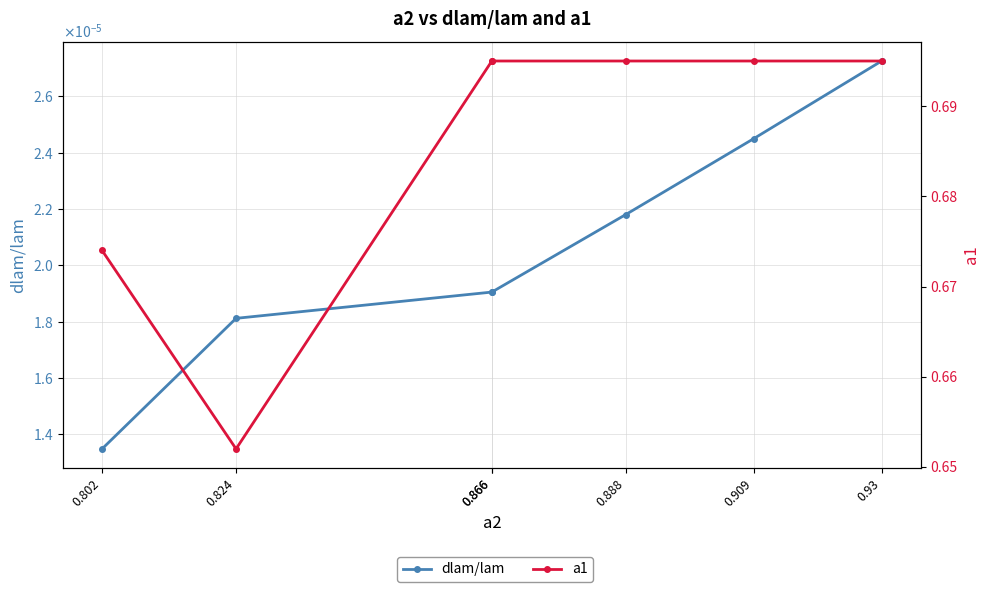

True or false: dlam/lam and a1 cross at least once.

False